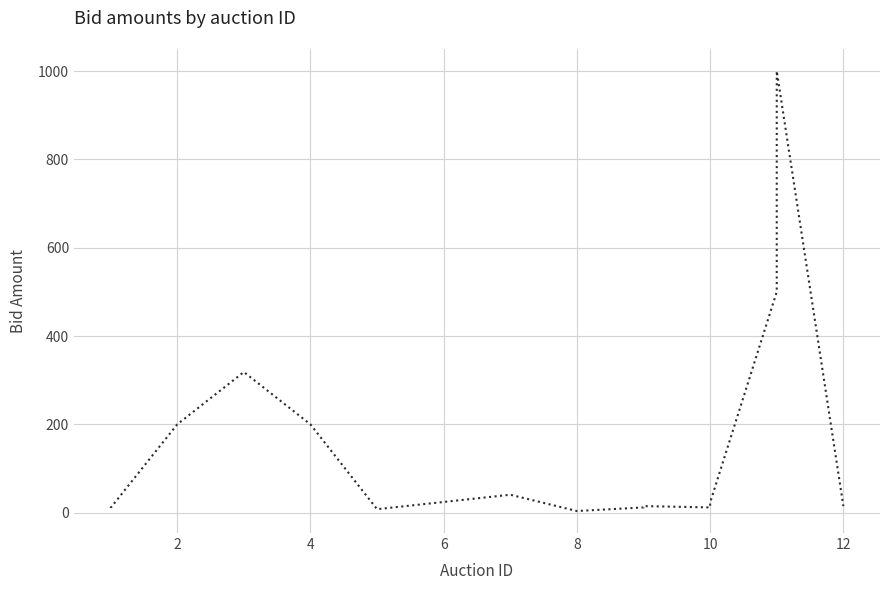

How many lines are shown in the chart?

1